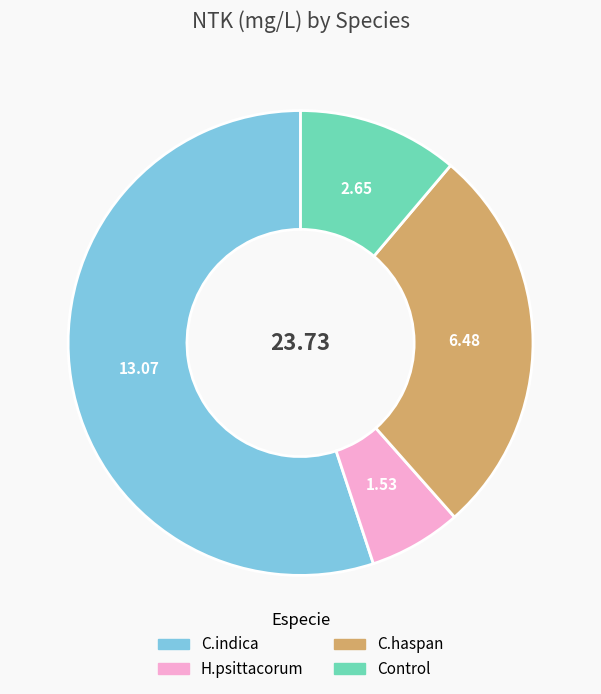

Which slice represents more than half of the pie?

C.indica